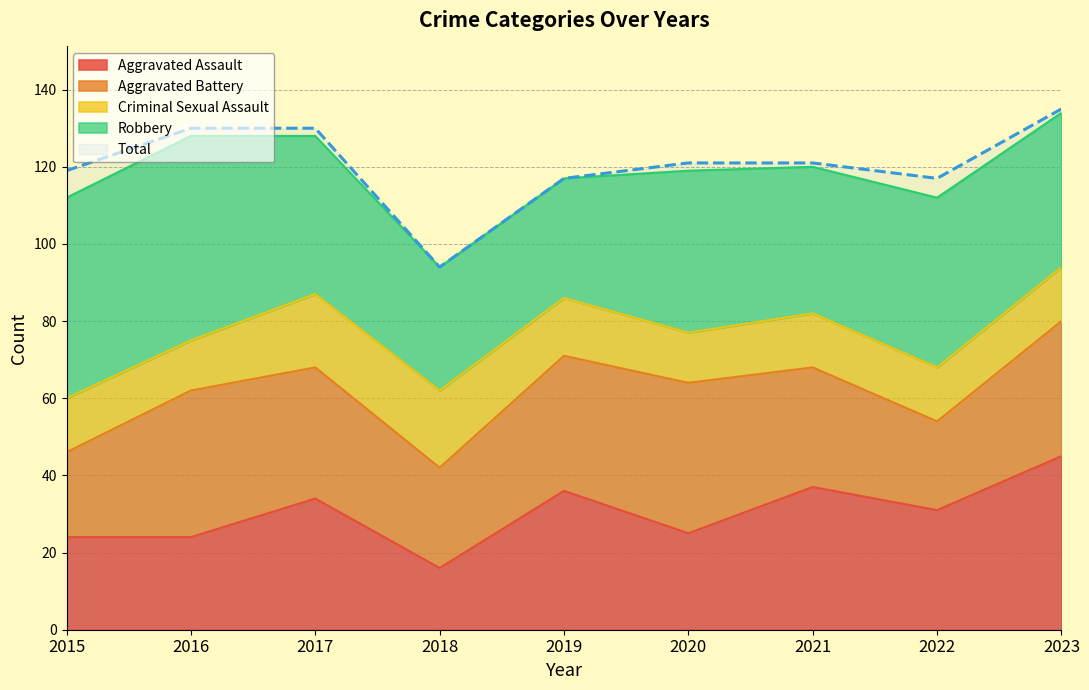

In Aggravated Assault, how many points are lower than both neighbors (excluding endpoints)?

3